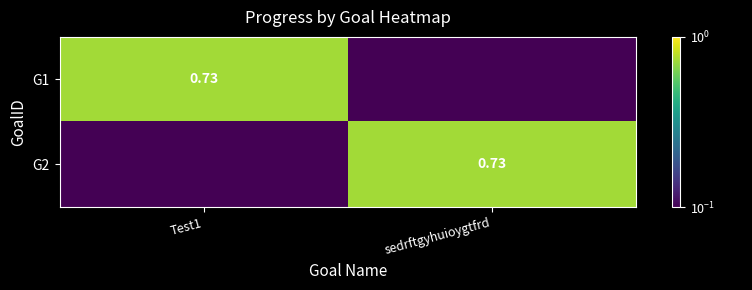

The value of G1 at sedrftgyhuioygtfrd is 0.0. True or false?

True